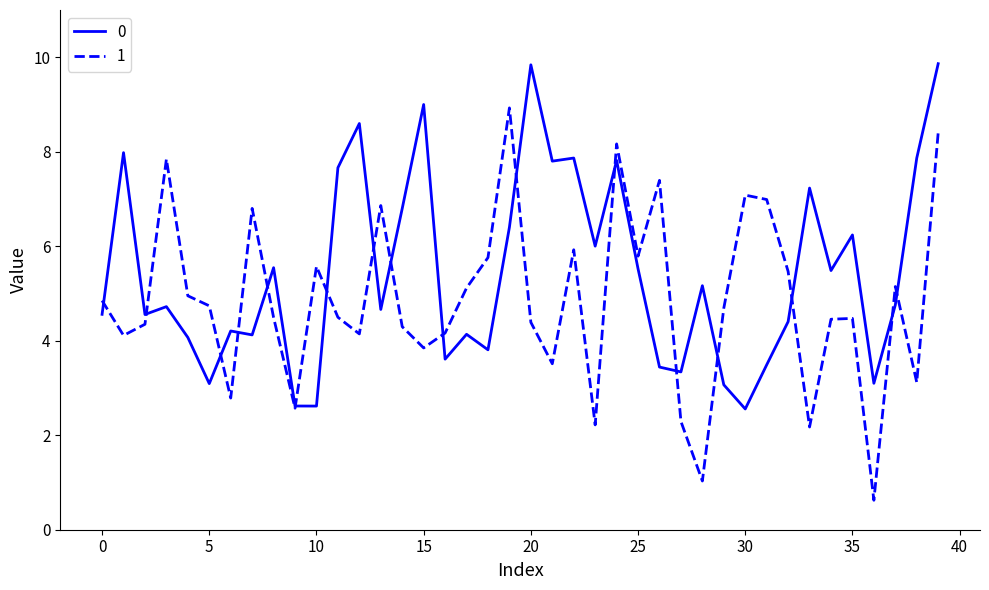

How many values in the 1 series are below 4?

10